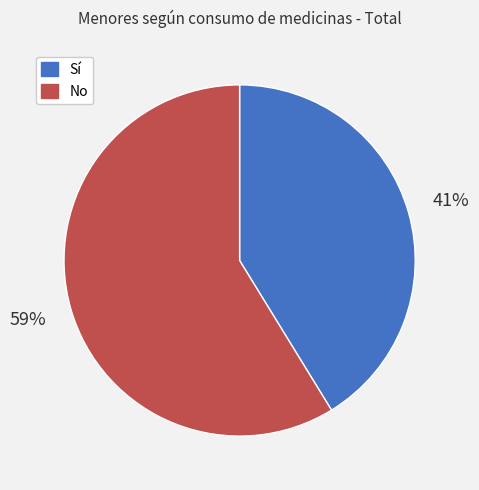

Combined, do Sí and No account for over 50%?

Yes